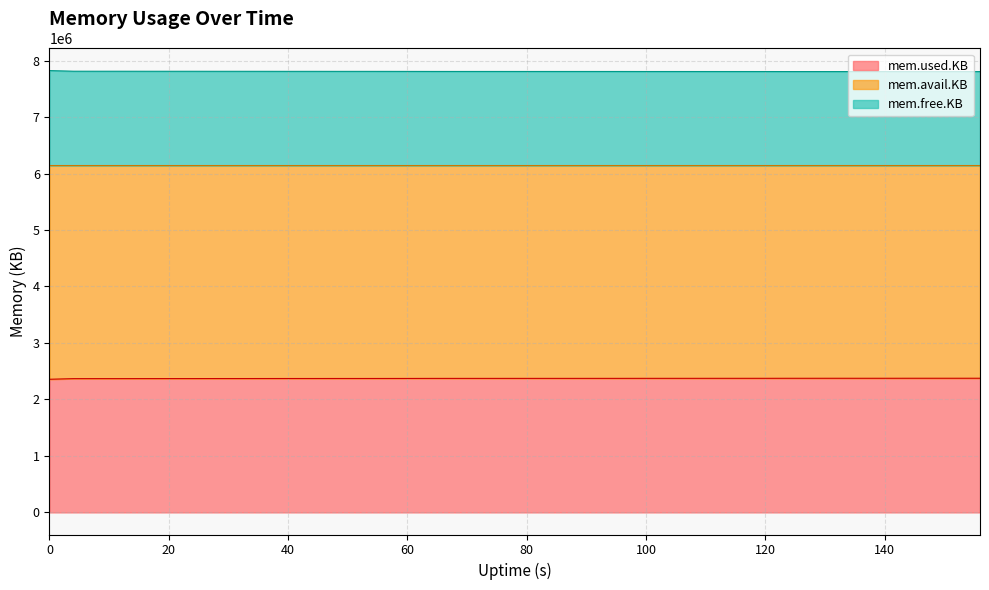

What is the lowest value of the mem.used.KB series?

2357468